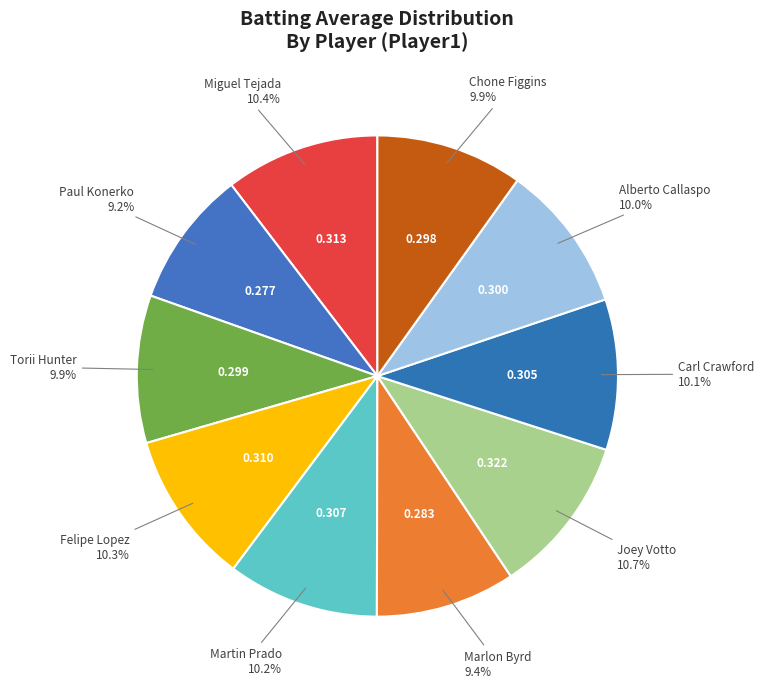

Which category has the biggest portion of the pie?

Joey Votto